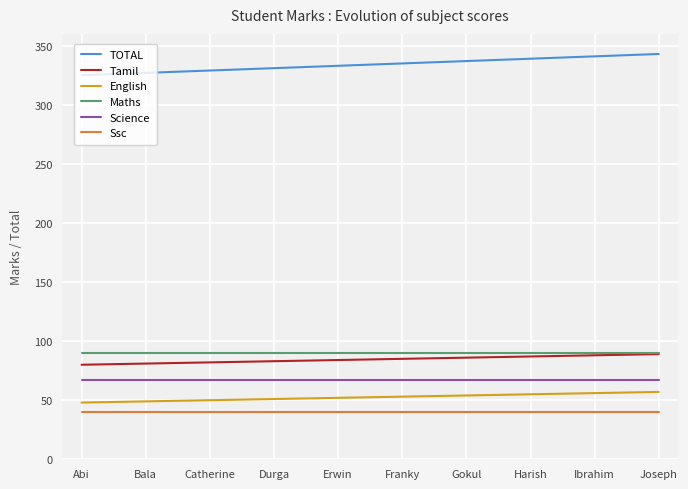

How many categories are shown in the chart?

10